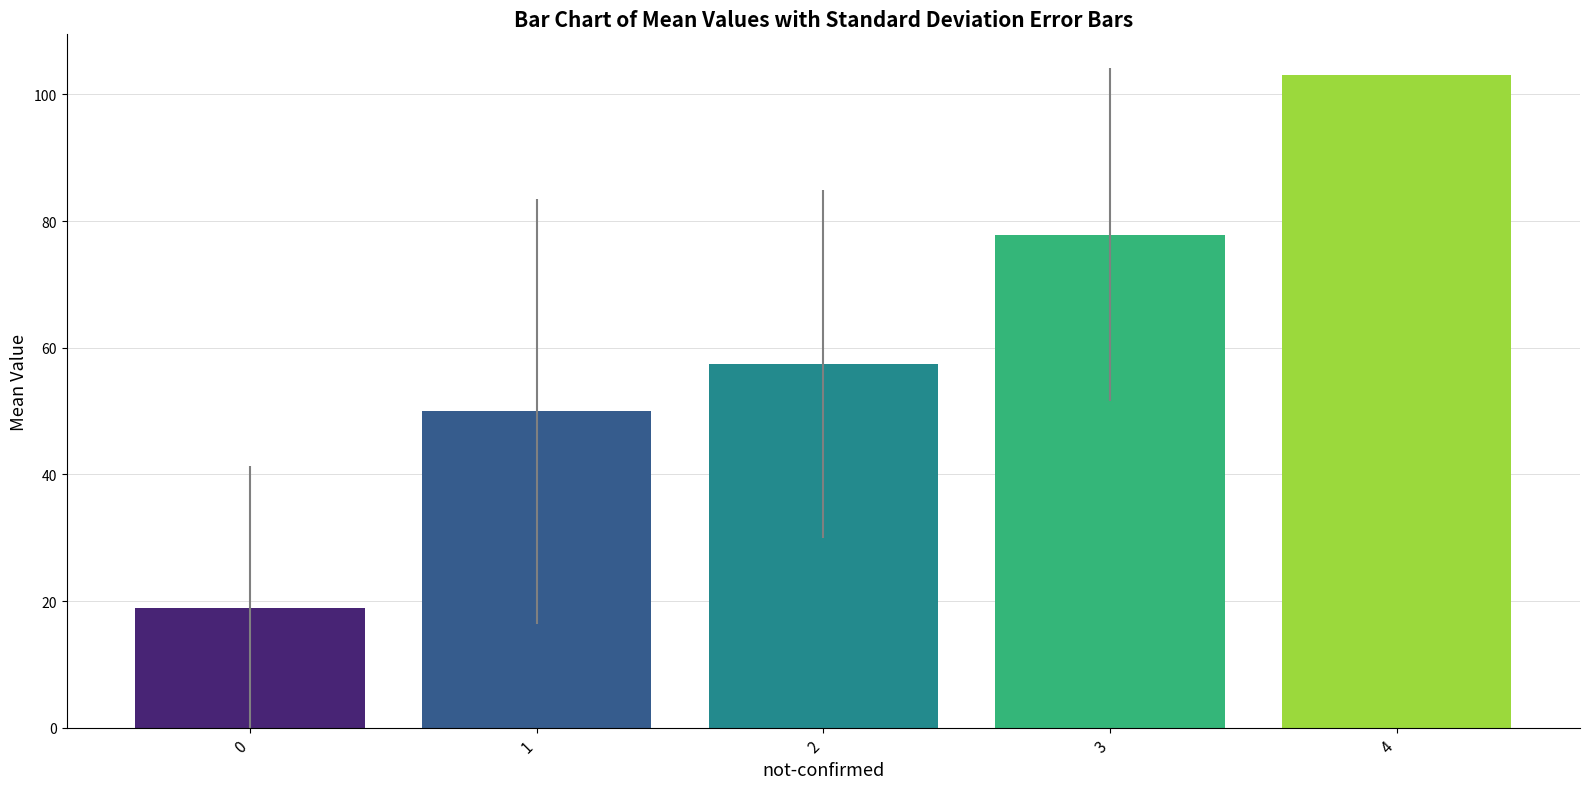

At which category does the chart reach its peak across all series?

4